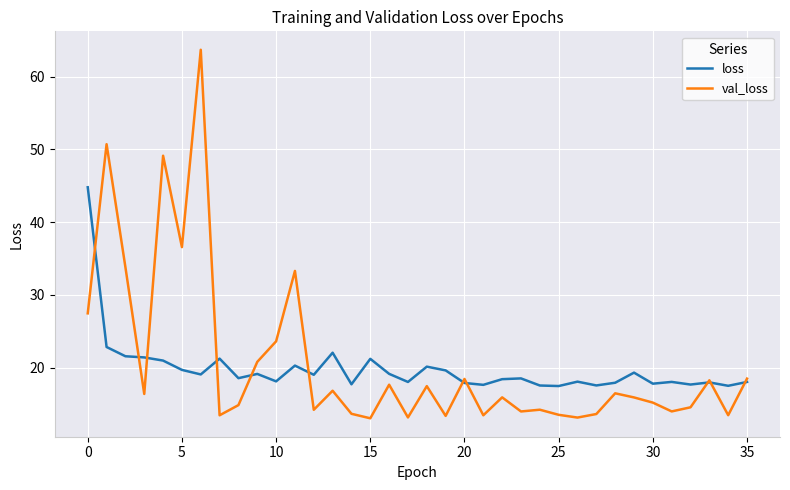

At how many categories does at least one series exceed 58?

1